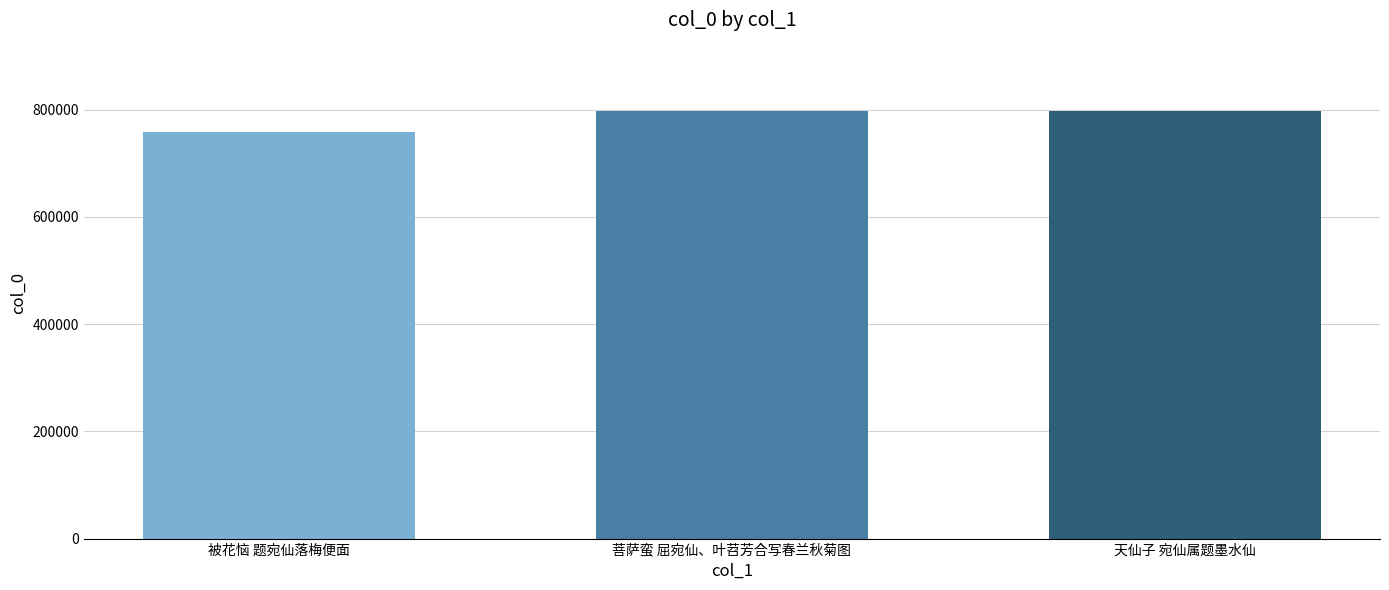

The value at 被花恼 题宛仙落梅便面 is 758710. True or false?

True